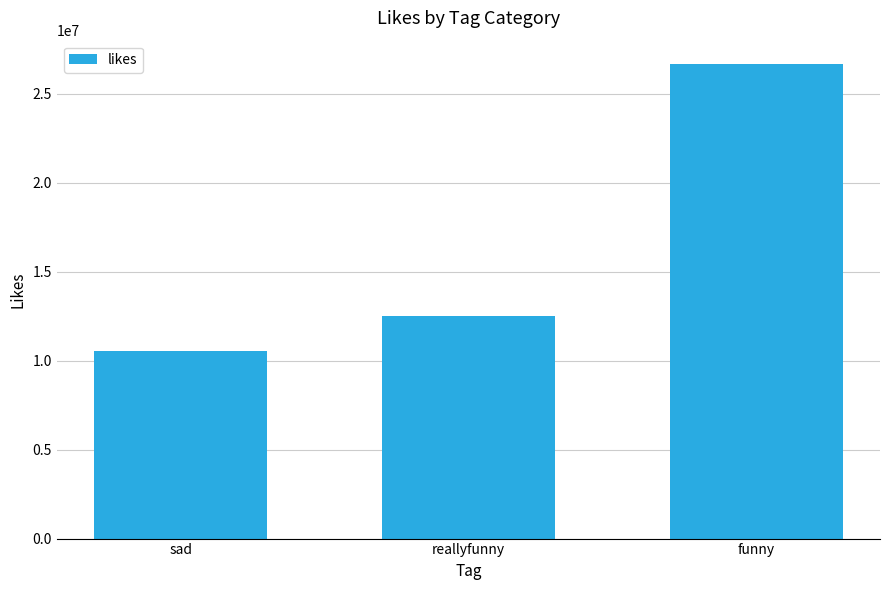

How many data points are less than 12520615?

1